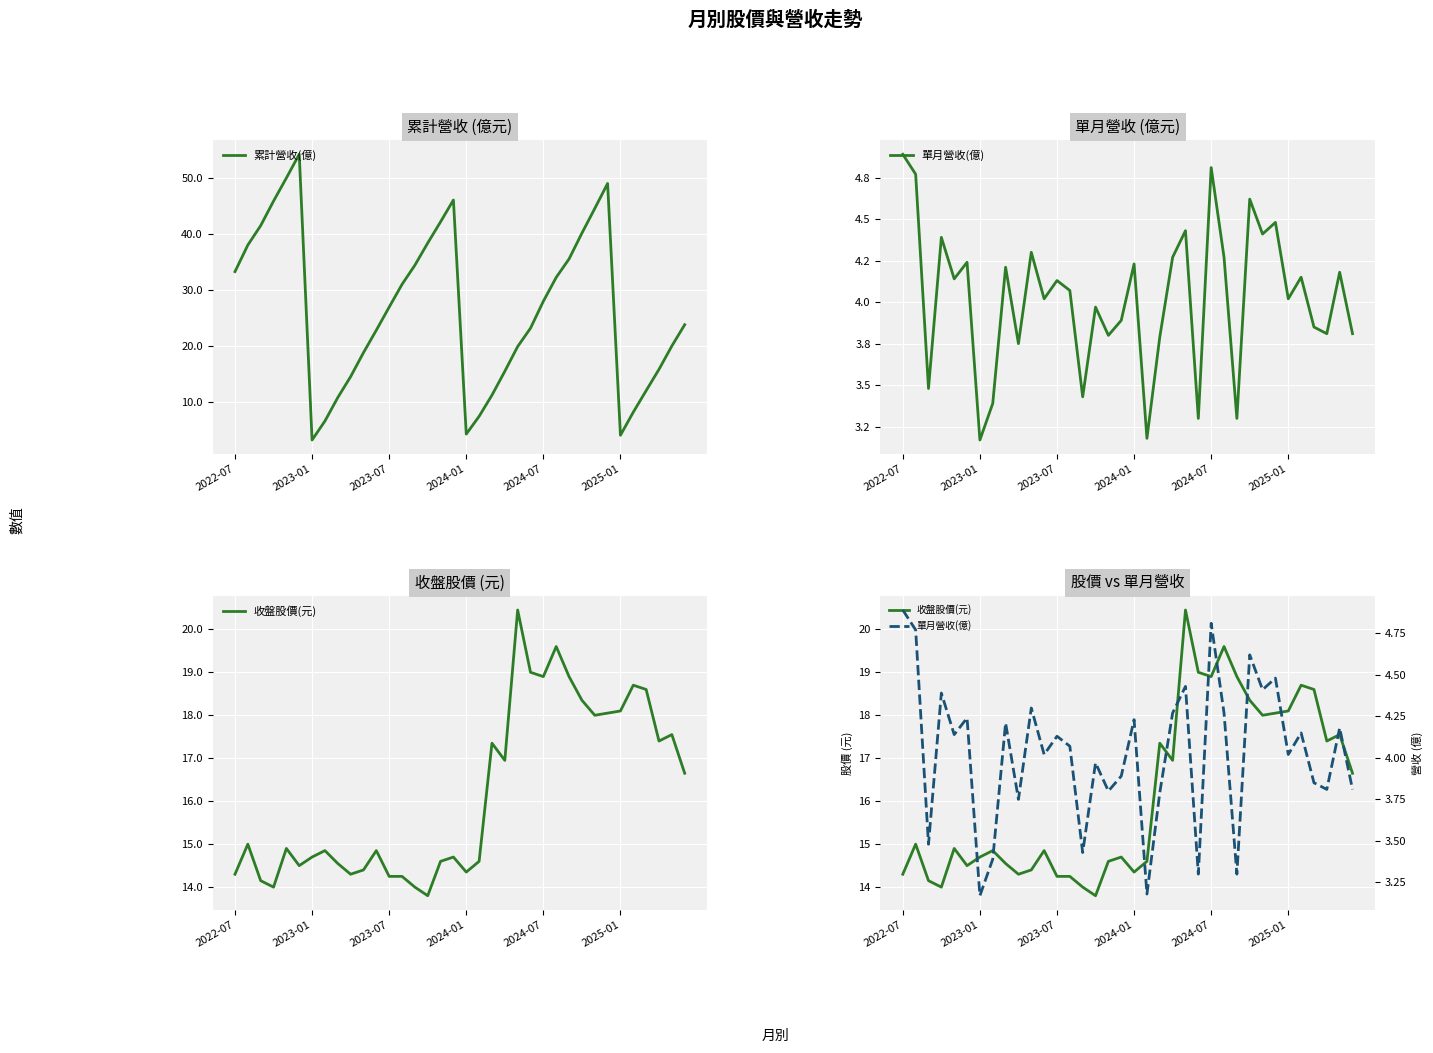

At 33, list the series in order from smallest to largest.

單月營收(億), 累計營收(億), 收盤股價(元)